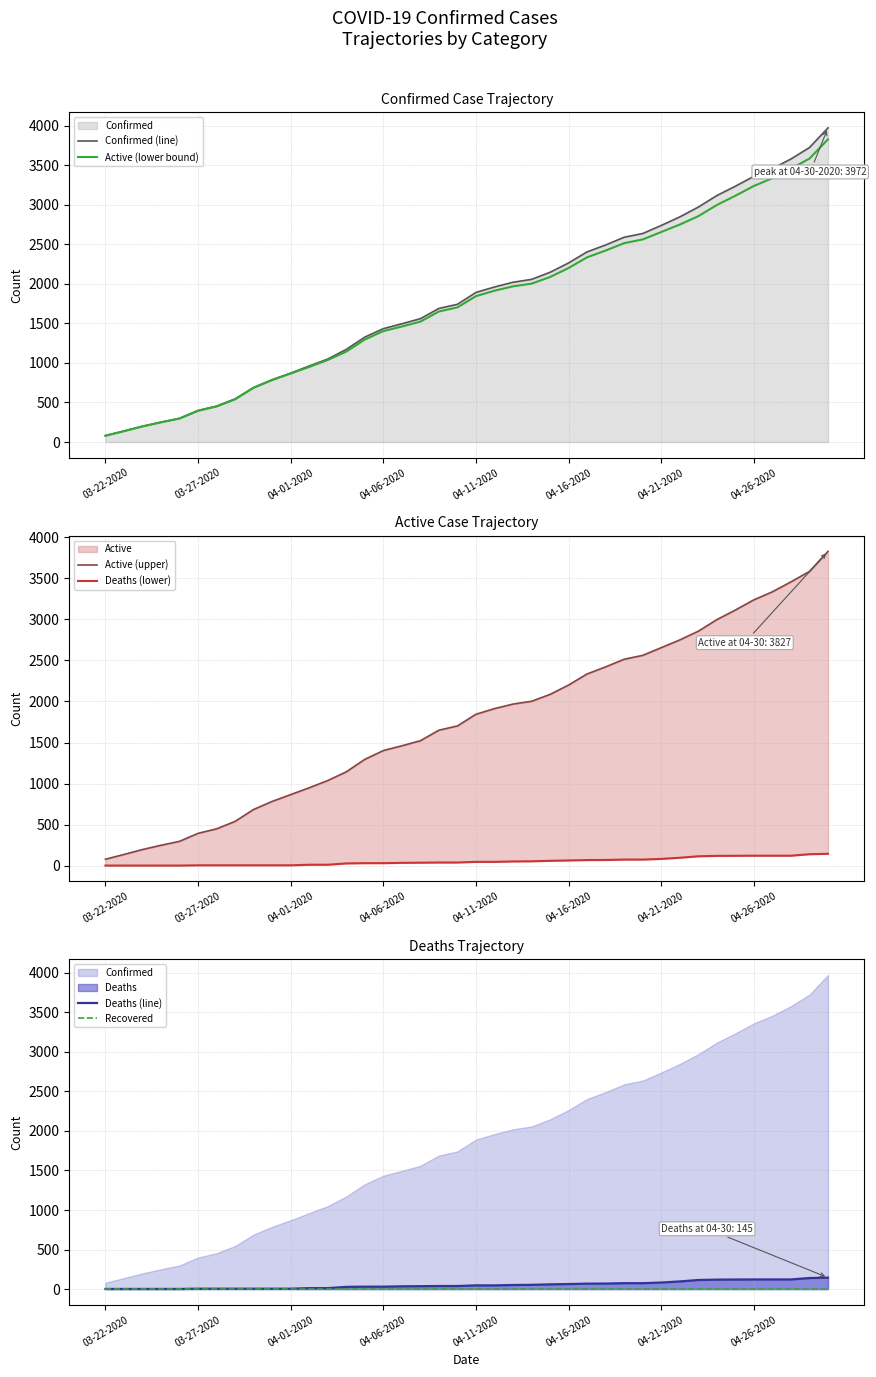

The Deaths (line) series shows 31 at 04-06-2020. True or false?

True